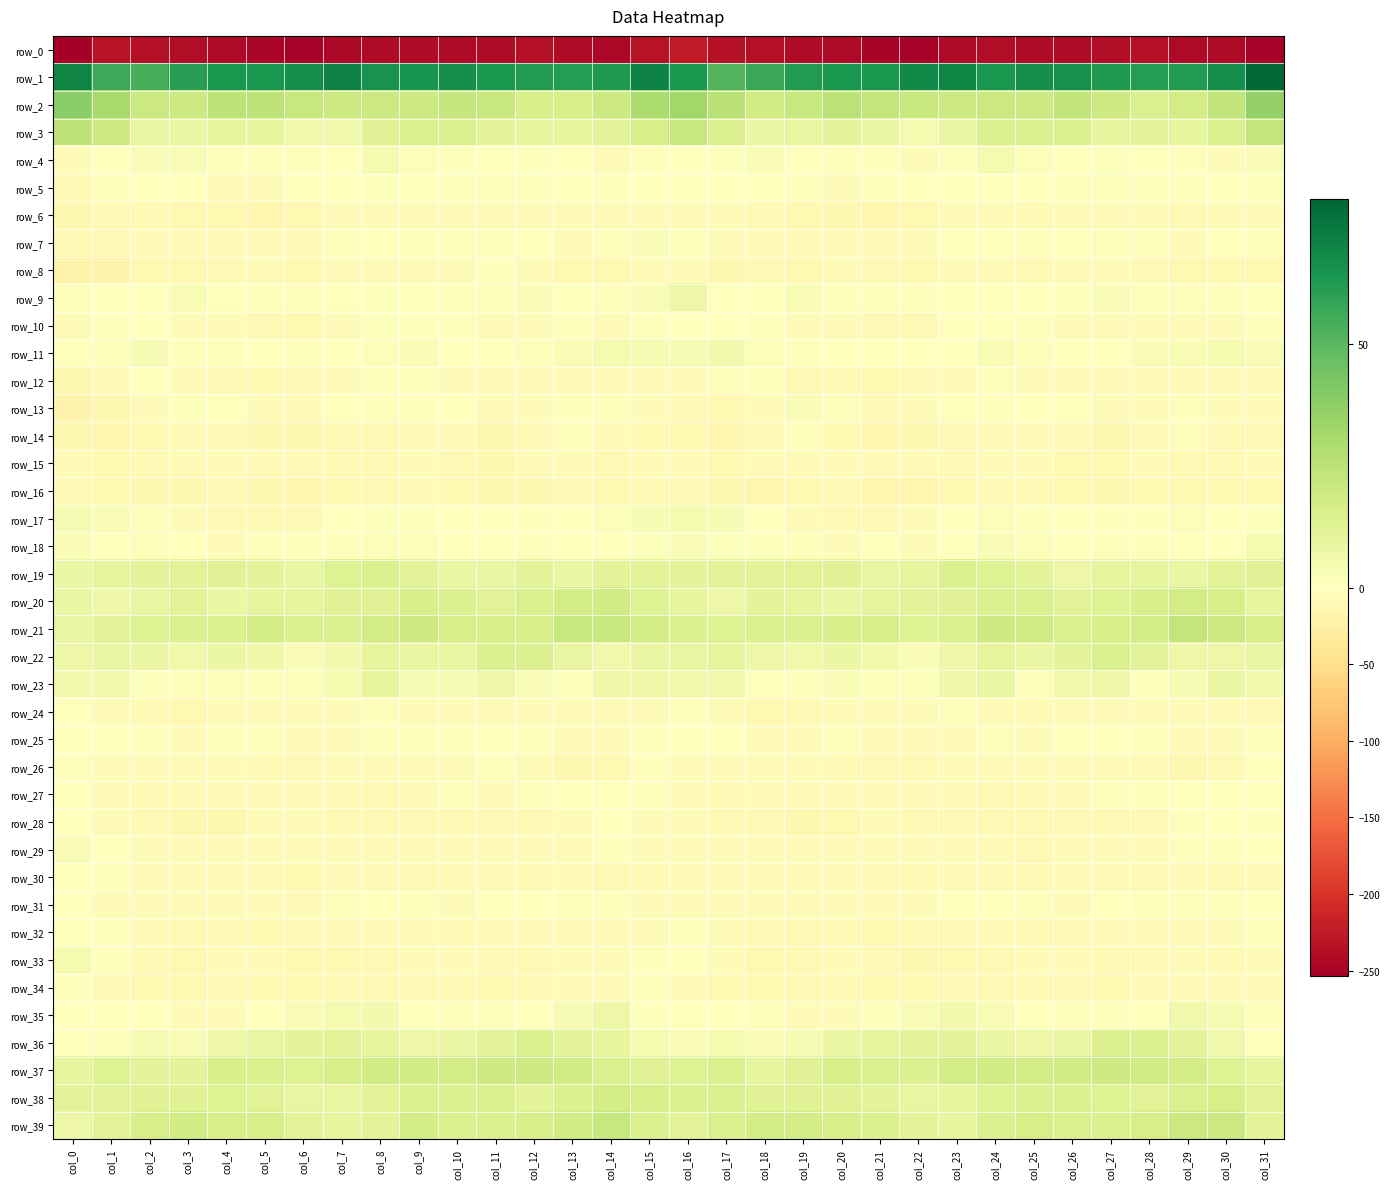

The row_25 series shows -3.0 at col_15. True or false?

True